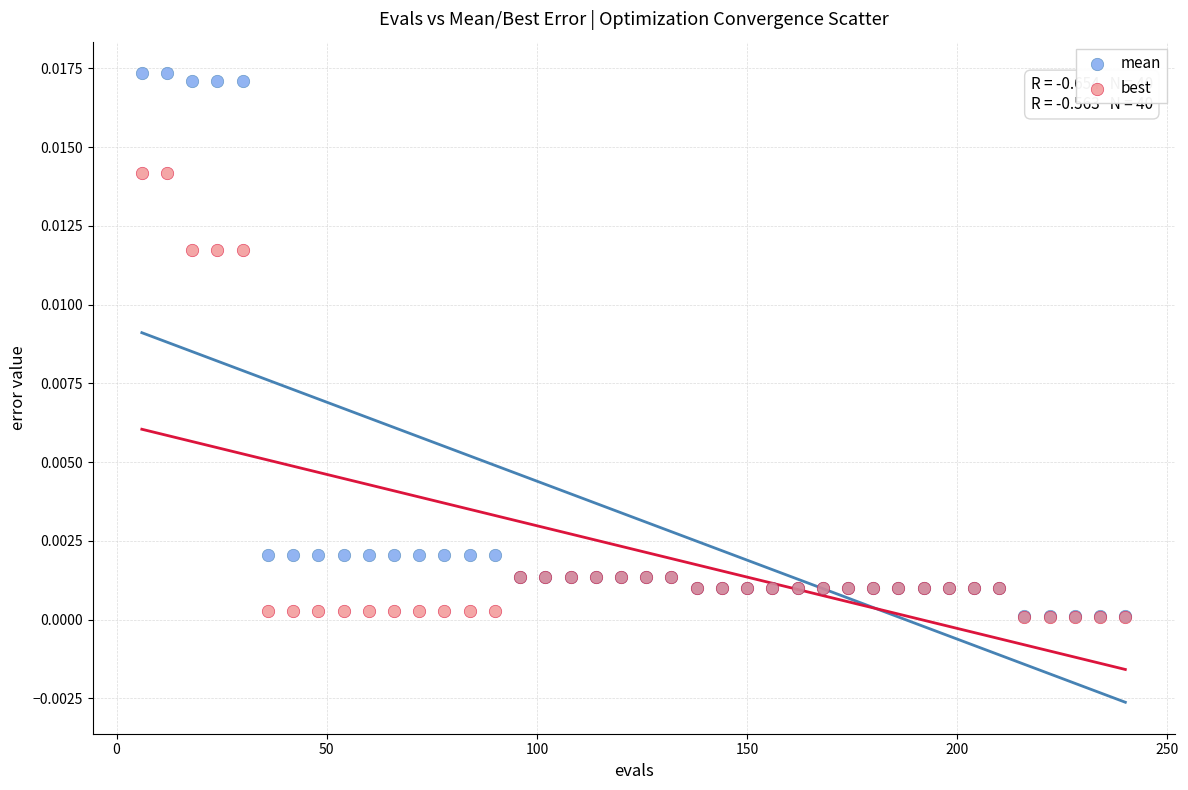

What are all the series names shown in the legend?

mean, best